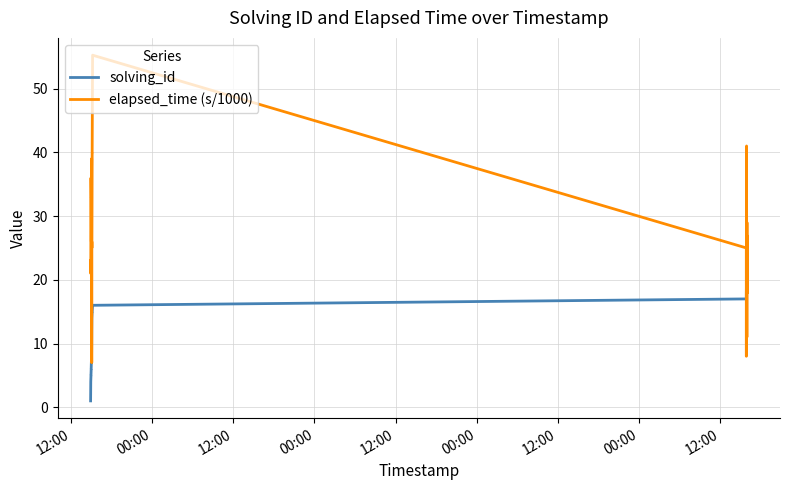

True or false: solving_id and elapsed_time (s/1000) cross at least once.

True